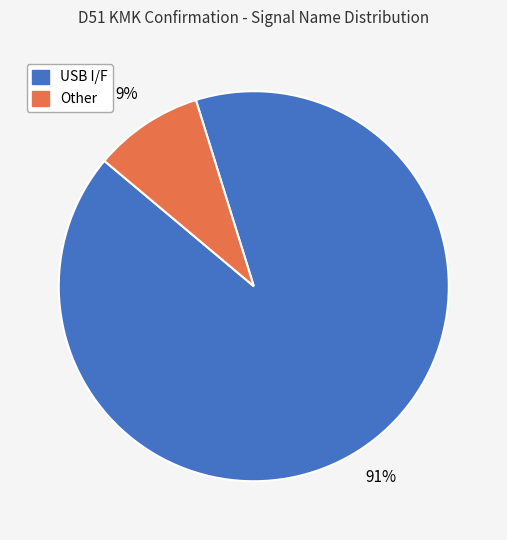

Is the sum of Other and USB I/F greater than half?

Yes